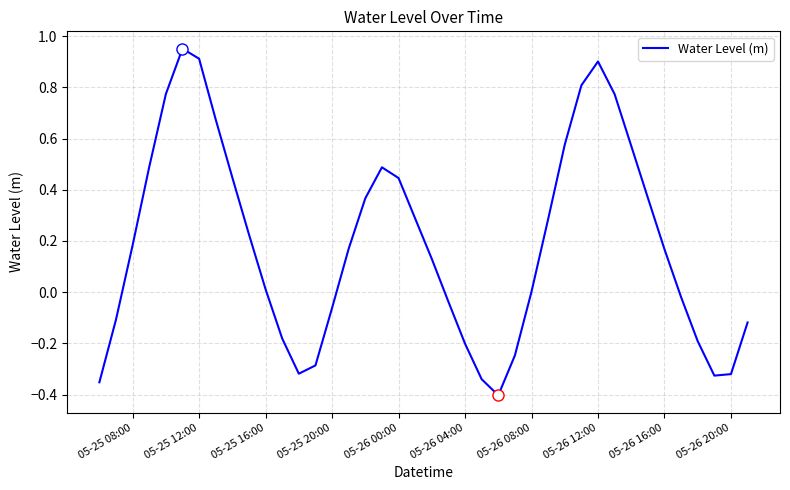

Does the chart display data point markers on the line(s)?

No